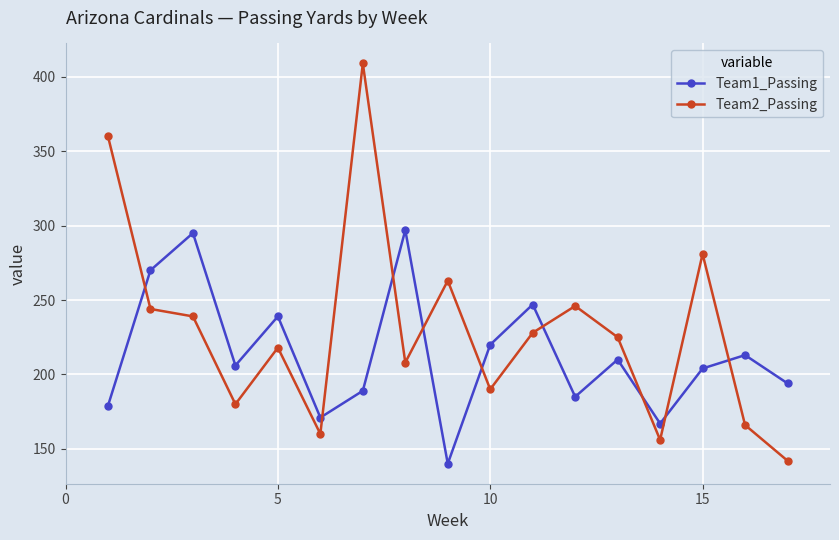

True or false: Team1_Passing and Team2_Passing cross at least once.

True